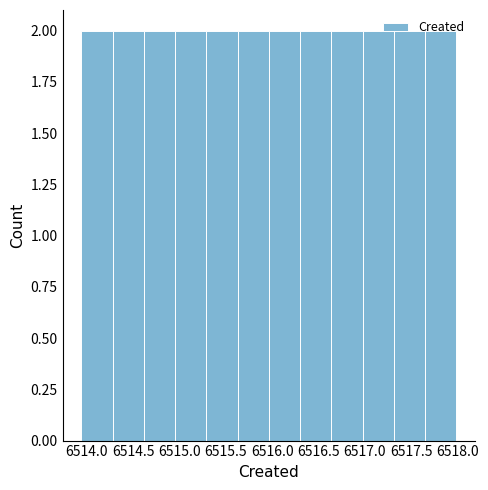

What is the height of the bar covering 6514.60 to 6514.95 on the x-axis? Neither the bar edges nor the heights are printed on the chart, so give them approximately, as read against the axes.

2